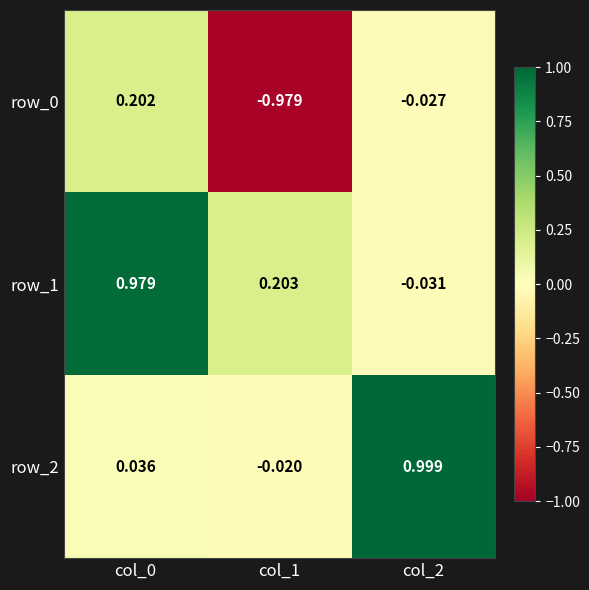

How many distinct data groups are displayed?

3